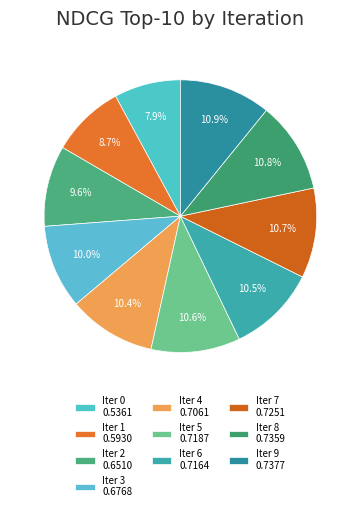

To the nearest percent, what percentage of the pie is Iter 1?

9%